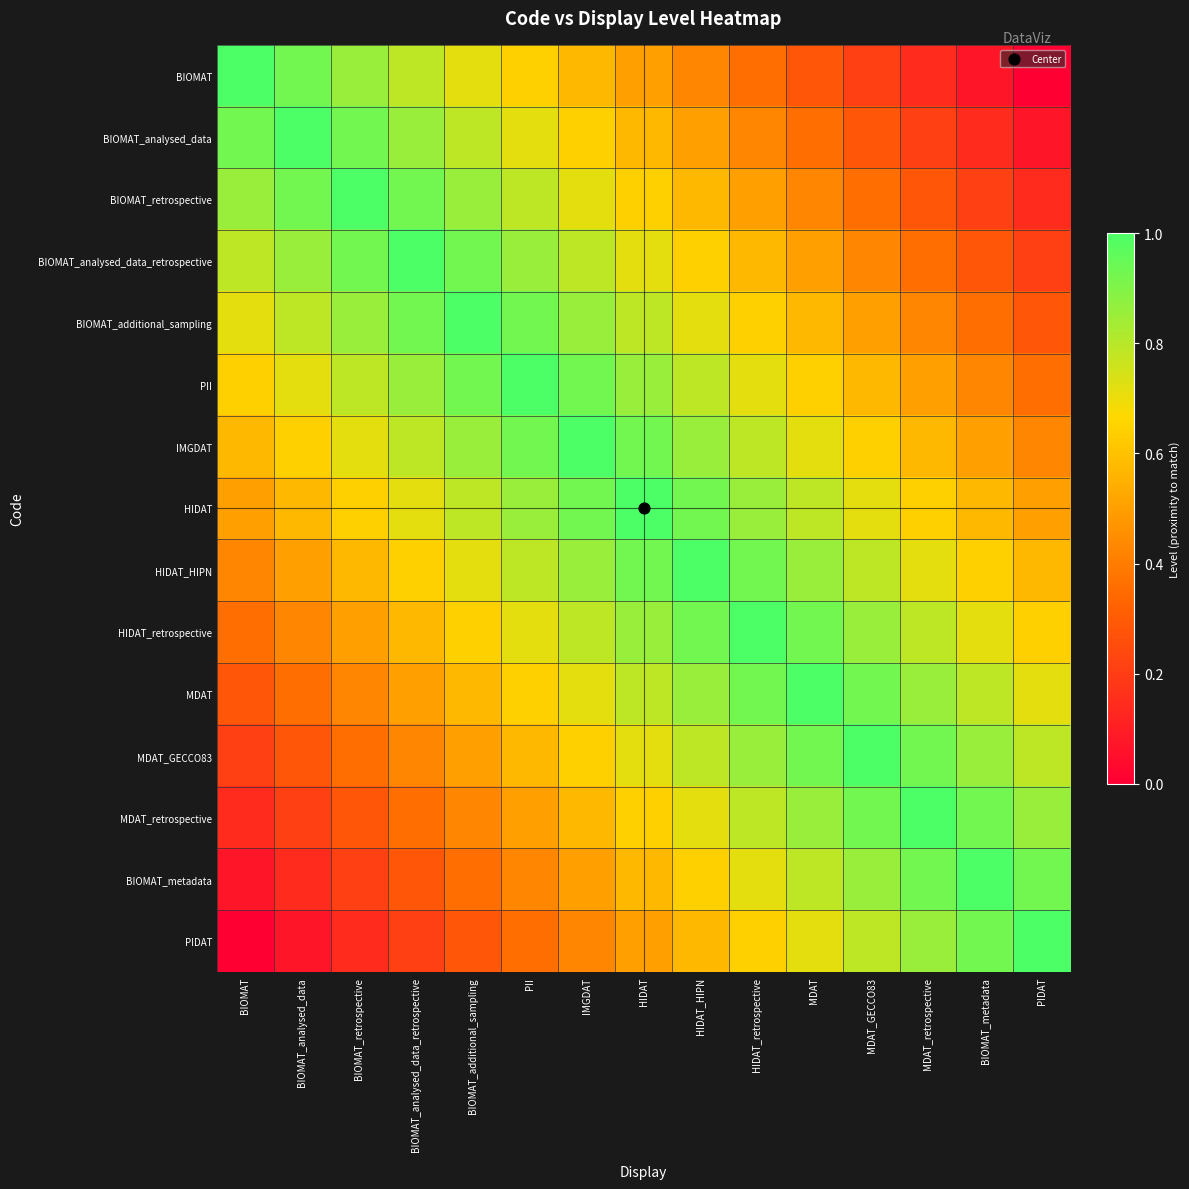

What is the maximum value shown in the chart?

1.0